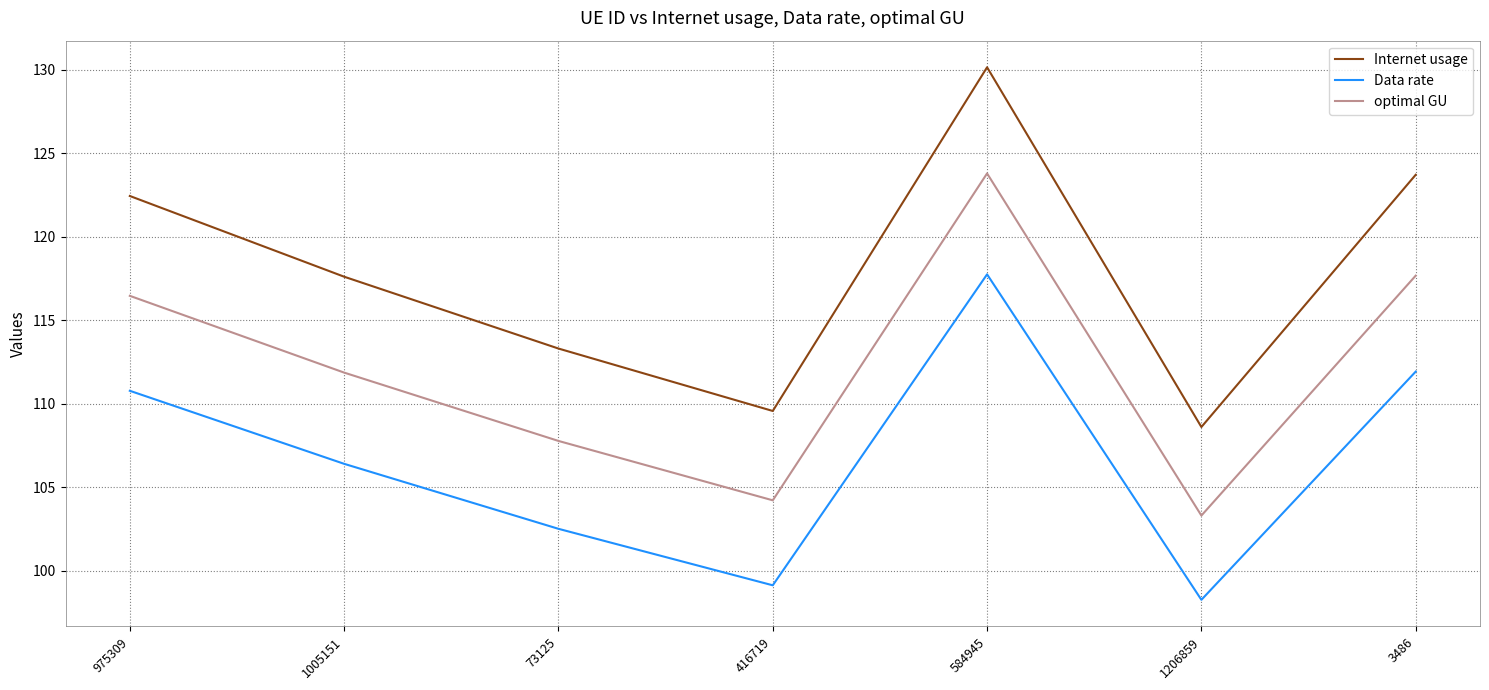

Rank the series by their average value, from lowest to highest.

Data rate, optimal GU, Internet usage